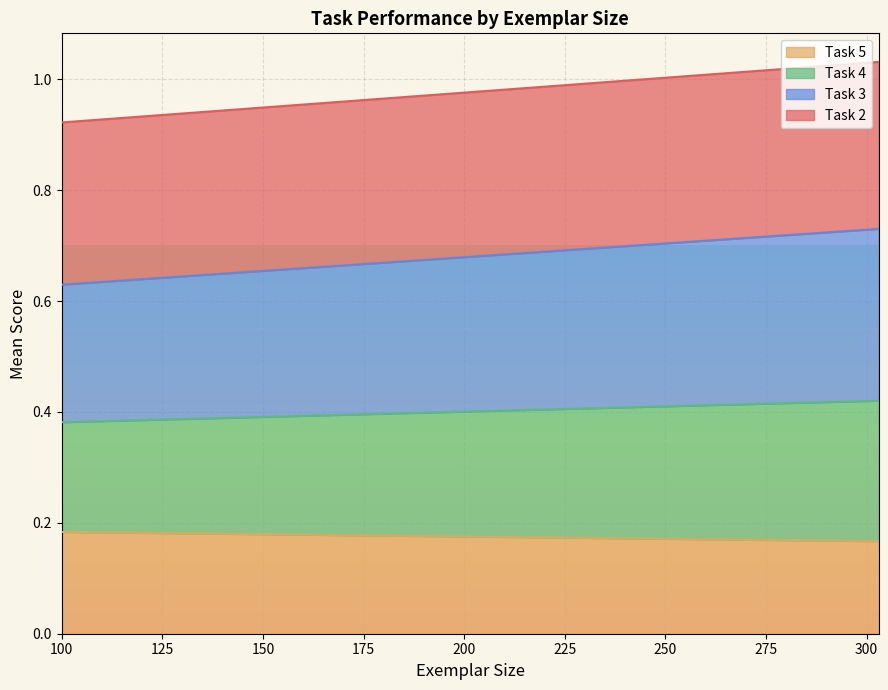

What are all the series names shown in the legend?

Task 5, Task 4, Task 3, Task 2